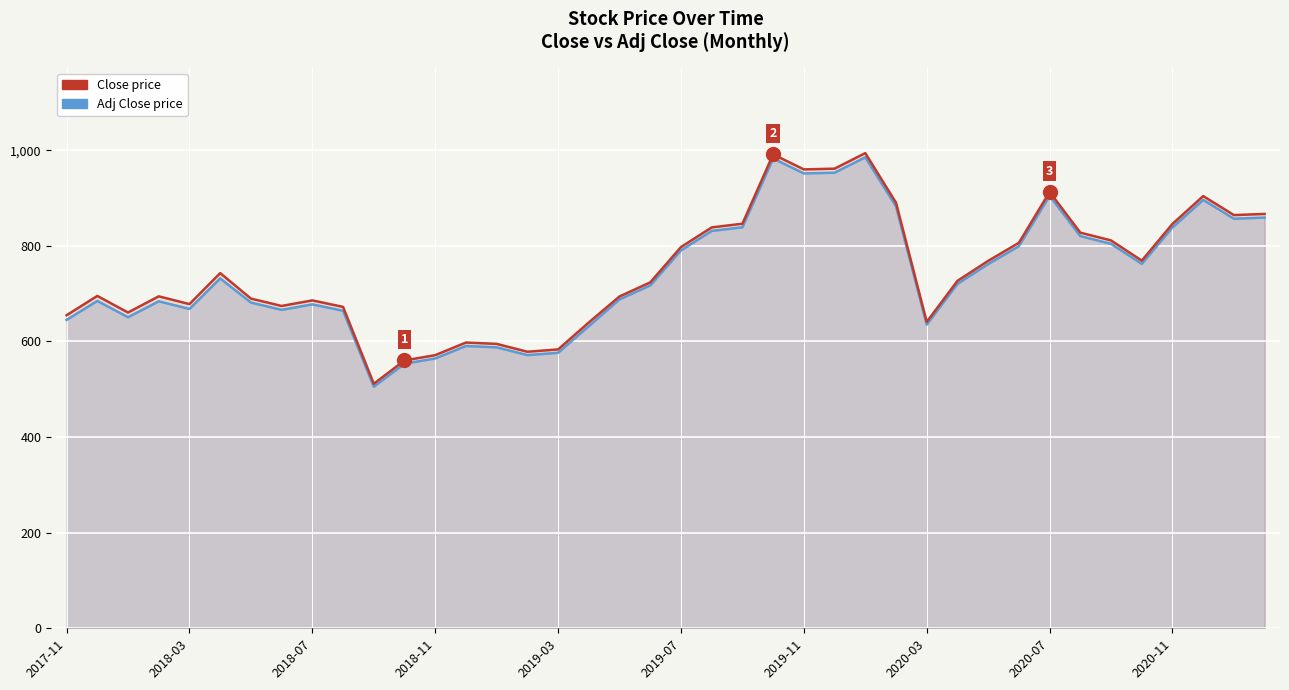

Reading right to left, transcribe all the data shown in this chart.

Close: 866.9	864.5	904.2	846.0	769.1	811.5	827.8	912.9	806.5	768.6	726.9	641.0	890.4	994.1	961.6	960.0	991.5	846.4	838.7	797.5	723.7	694.2	639.9	583.4	578.5	595.0	597.9	571.4	560.4	511.6	672.4	686.0	674.4	689.8	743.1	678.2	694.5	660.6	695.4	654.9
Adj Close: 859.3	856.9	896.3	838.6	762.4	804.3	820.5	904.8	799.4	761.9	720.5	635.4	882.6	985.4	953.1	951.6	982.8	839.0	831.3	790.5	717.3	688.1	632.1	576.4	571.5	587.8	590.6	564.5	553.6	505.4	664.3	677.7	666.2	681.5	732.0	668.1	684.1	650.8	684.9	645.1